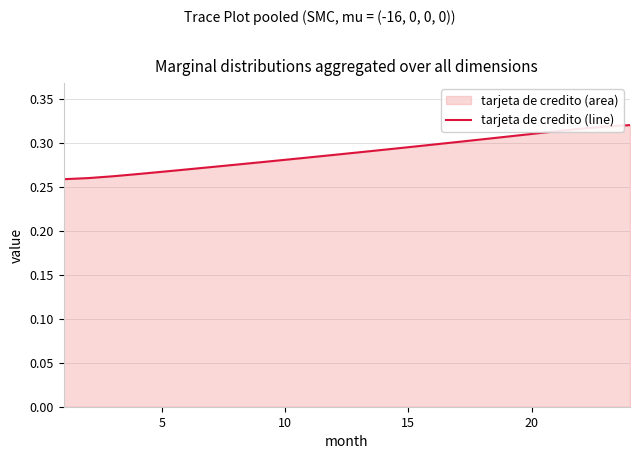

Which has a higher value, 10 or 20?

20